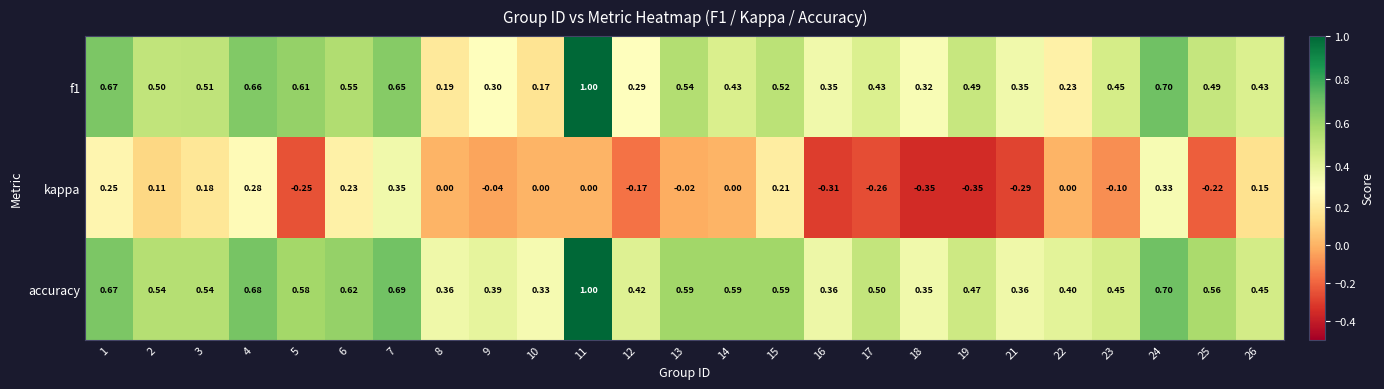

Between 6 and 17, which series saw the biggest shift?

kappa